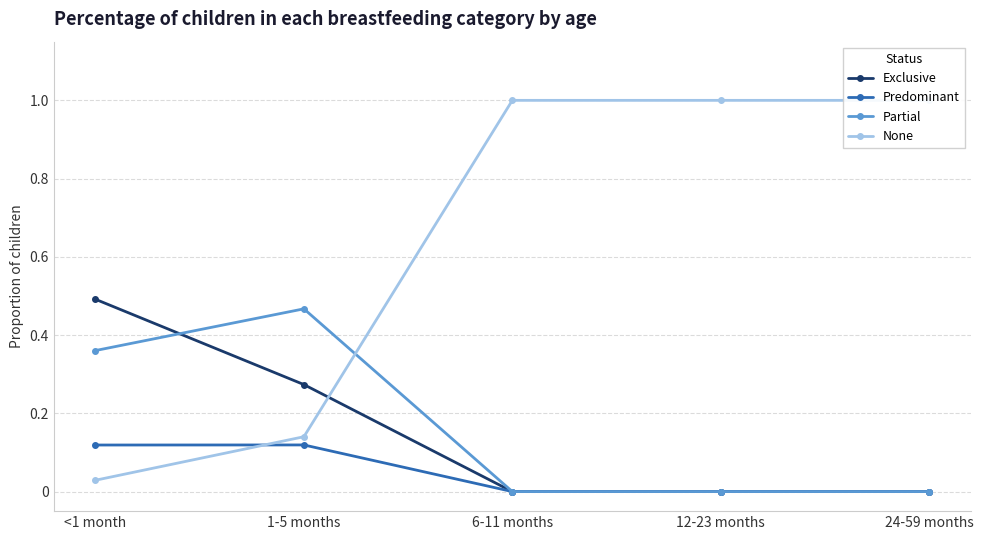

What is the difference between the highest and lowest values at <1 month?

0.5